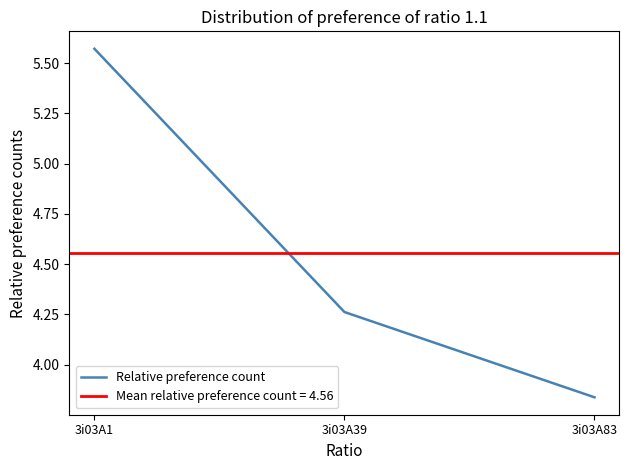

What is the minimum value shown in the chart?

3.8